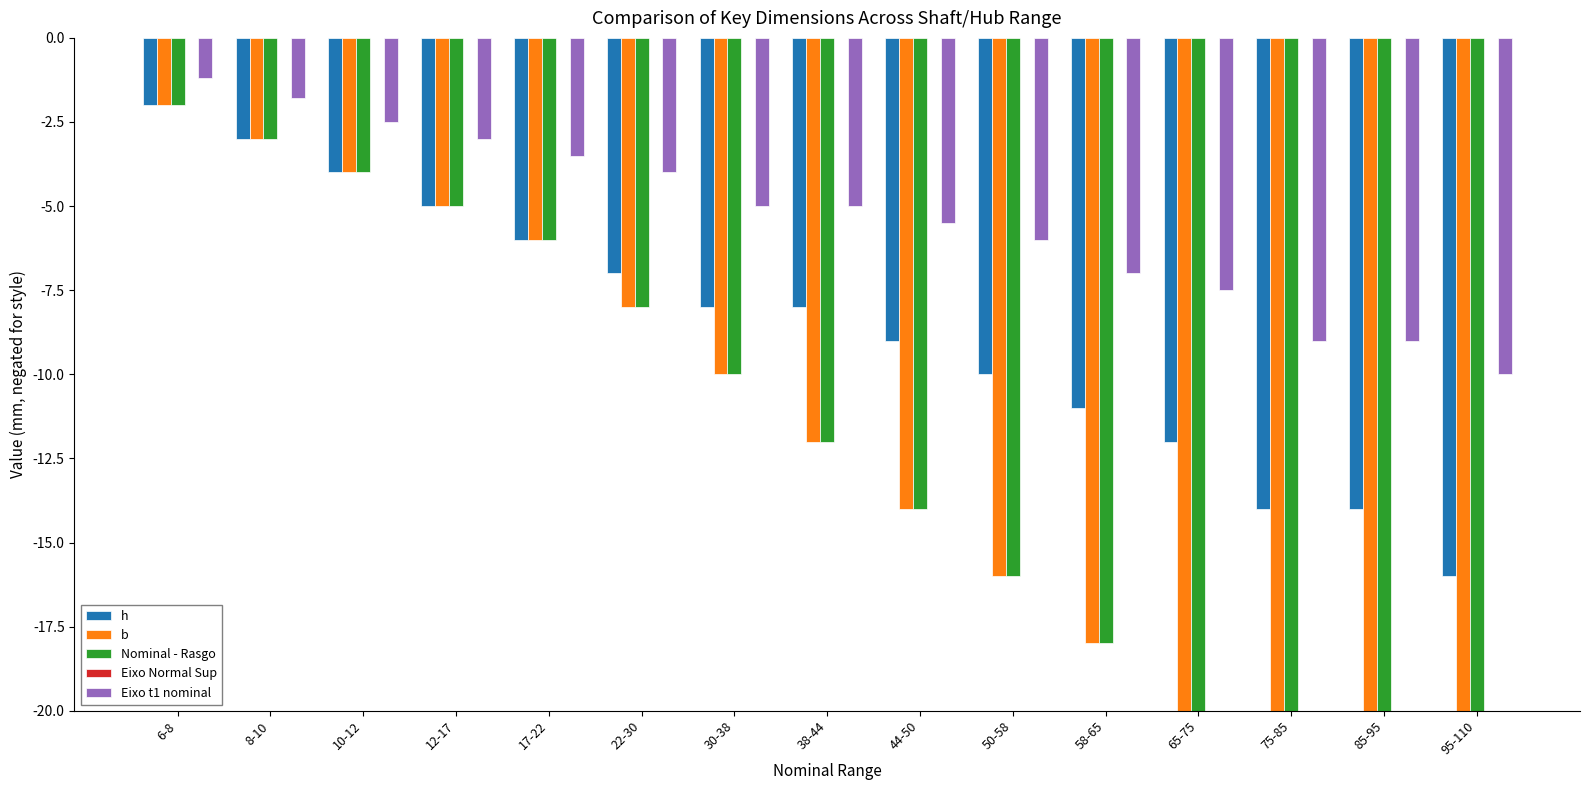

At which label does Nominal - Rasgo reach its minimum?

95-110